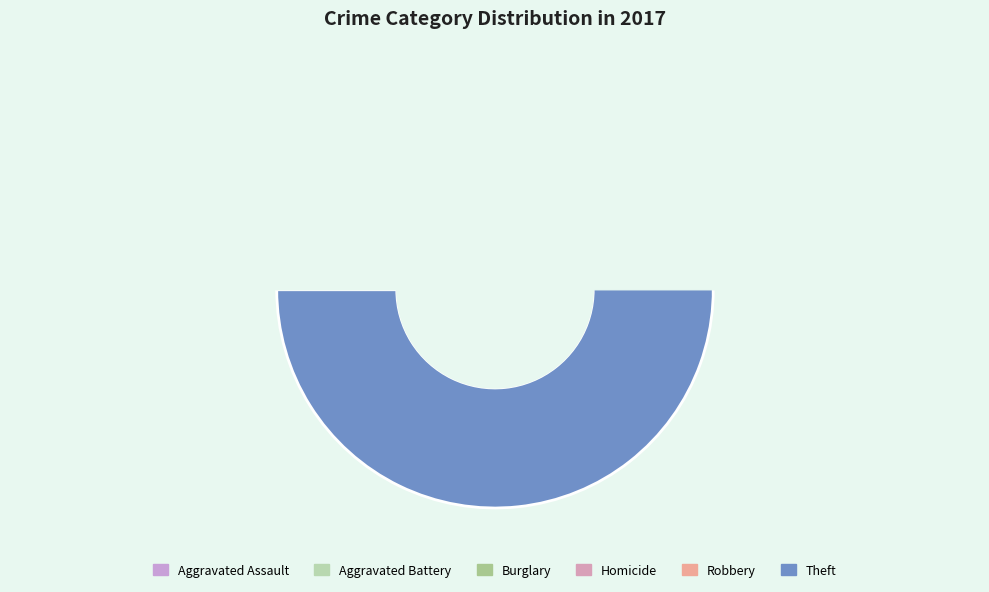

Is Theft the majority of the pie?

Yes